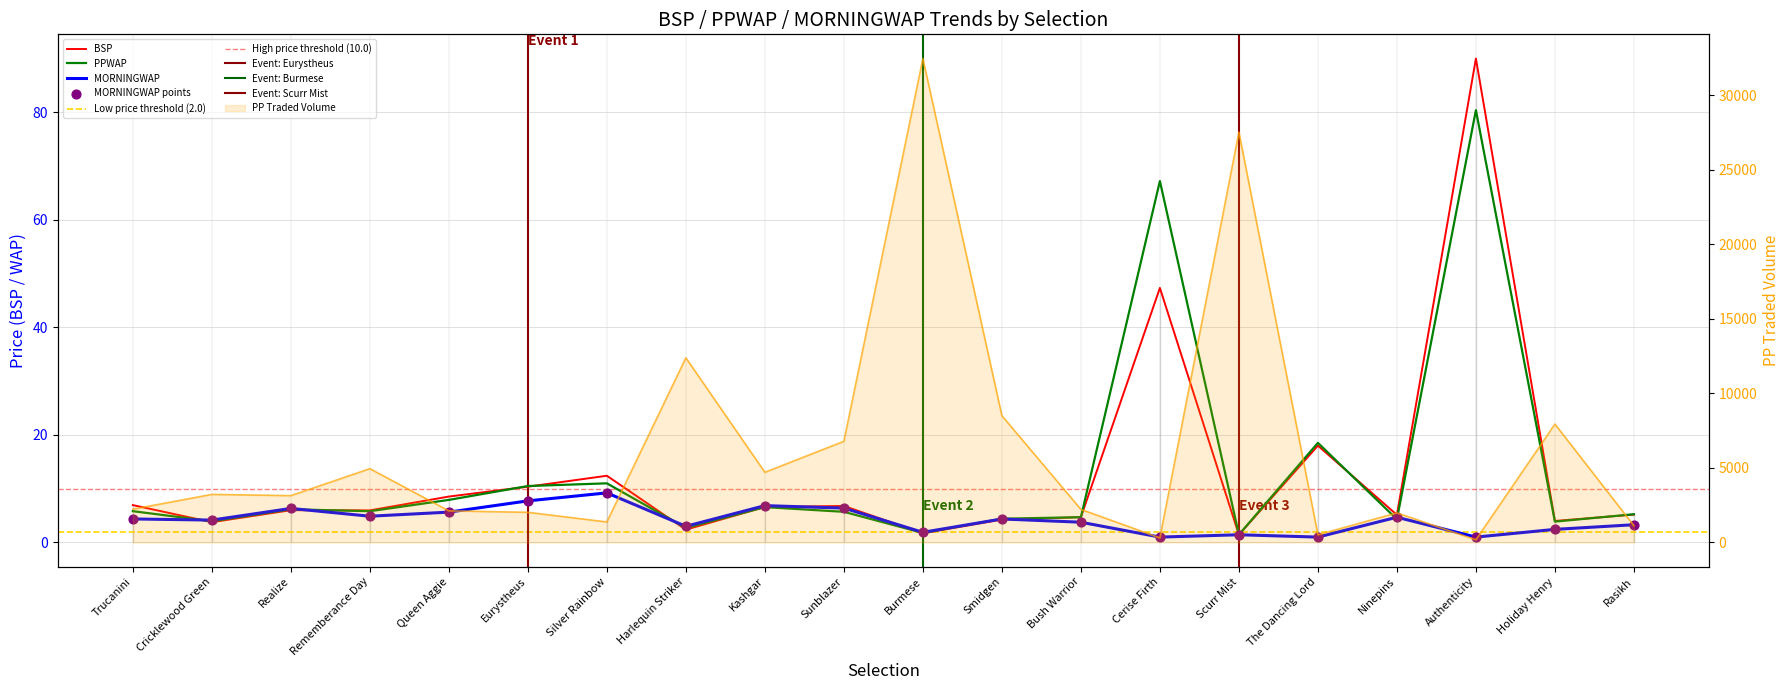

Which series has the widest spread of Y values?

PPTRADEDVOL